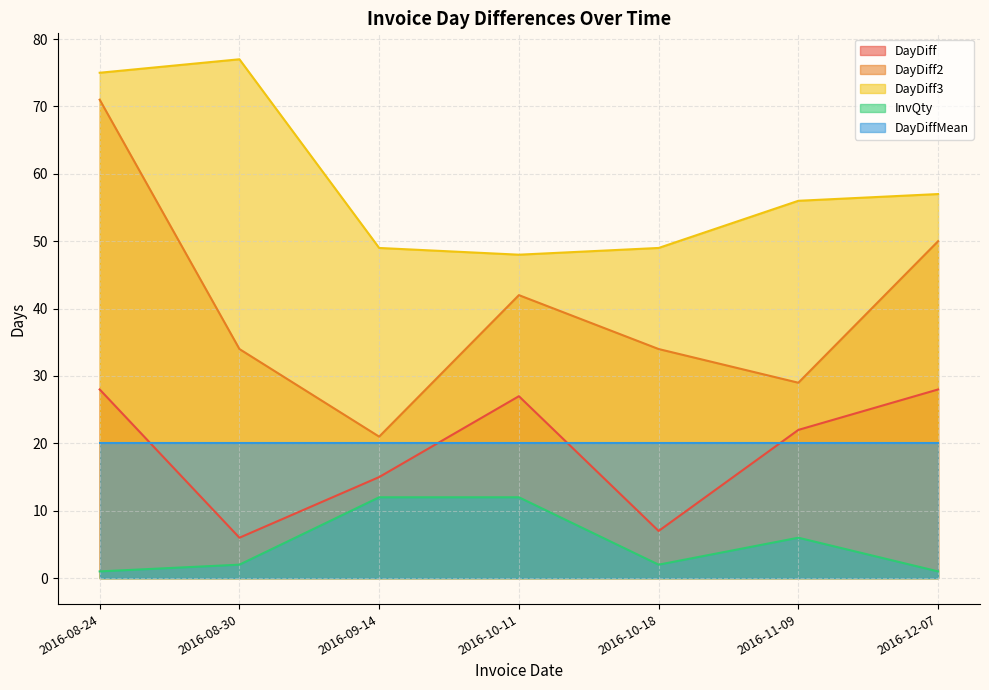

Which series has the largest total across all categories?

DayDiff3